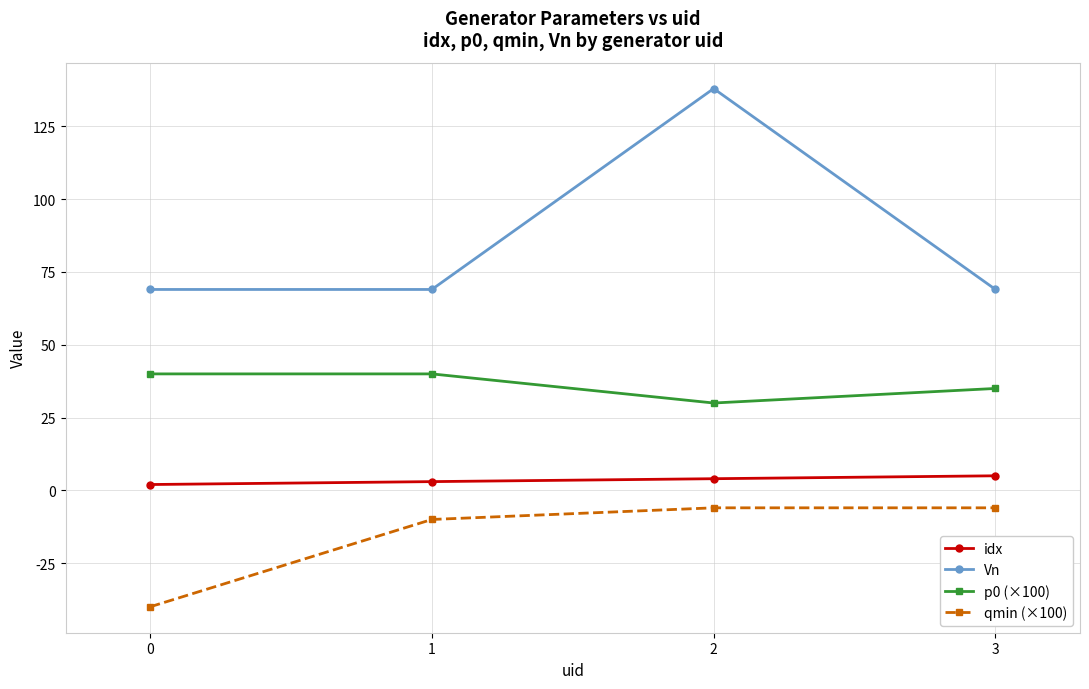

What is the sum of the qmin (×100) values at 3 and 0?

-46